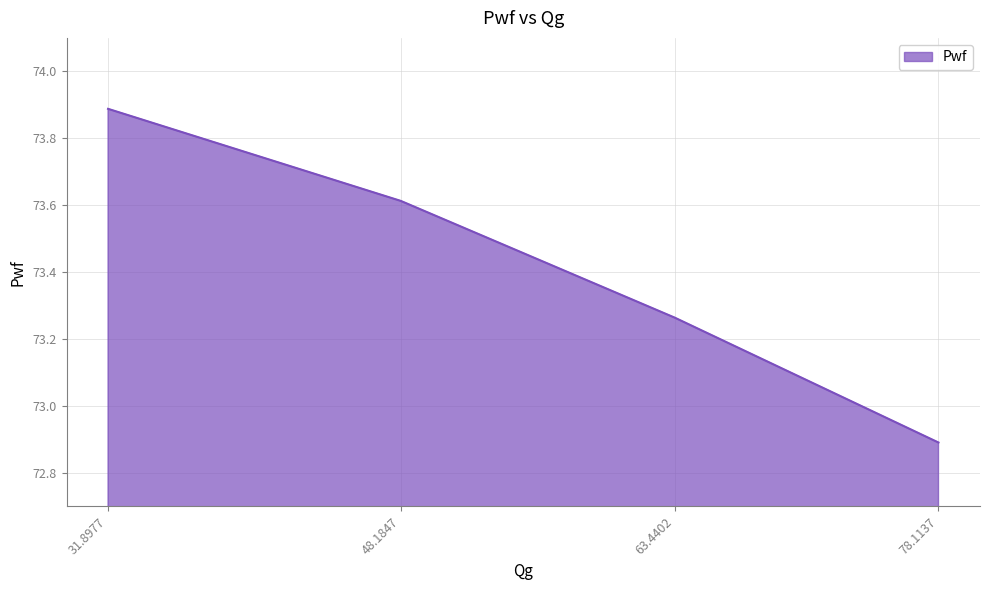

Count the values in the range 73 to 74.

3